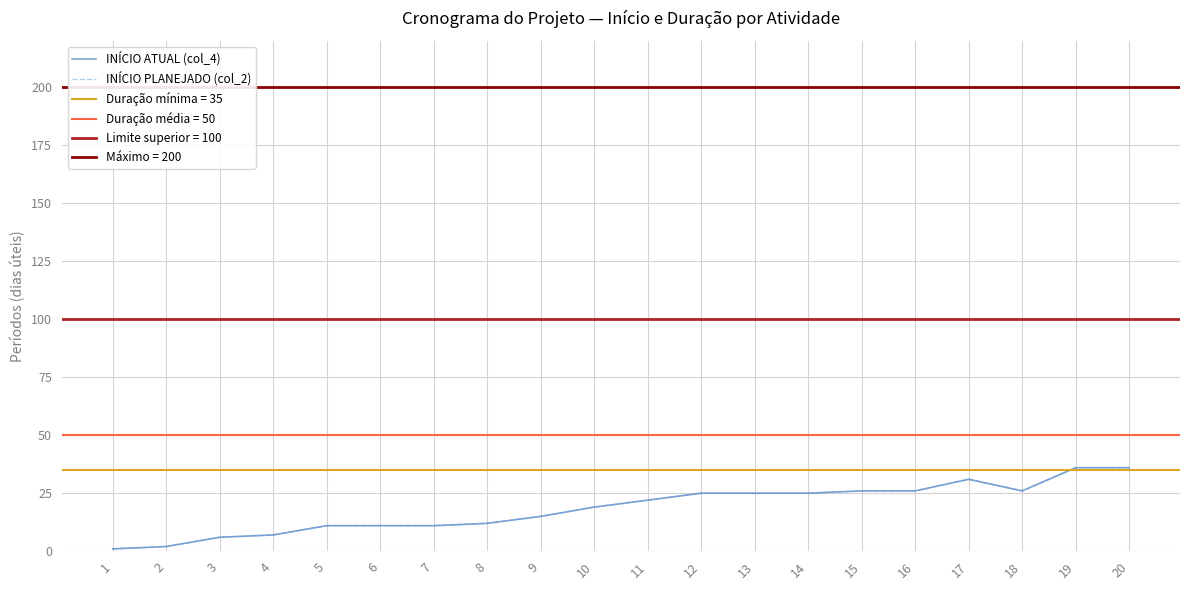

What is the minimum value shown in the chart?

1